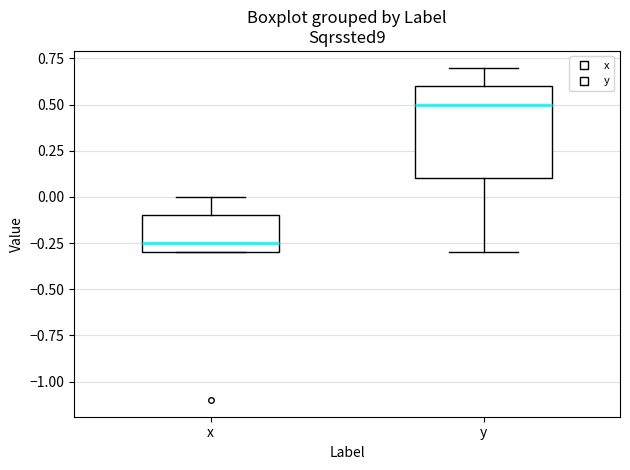

Which box is the tallest, from its lower edge to its upper edge?

y